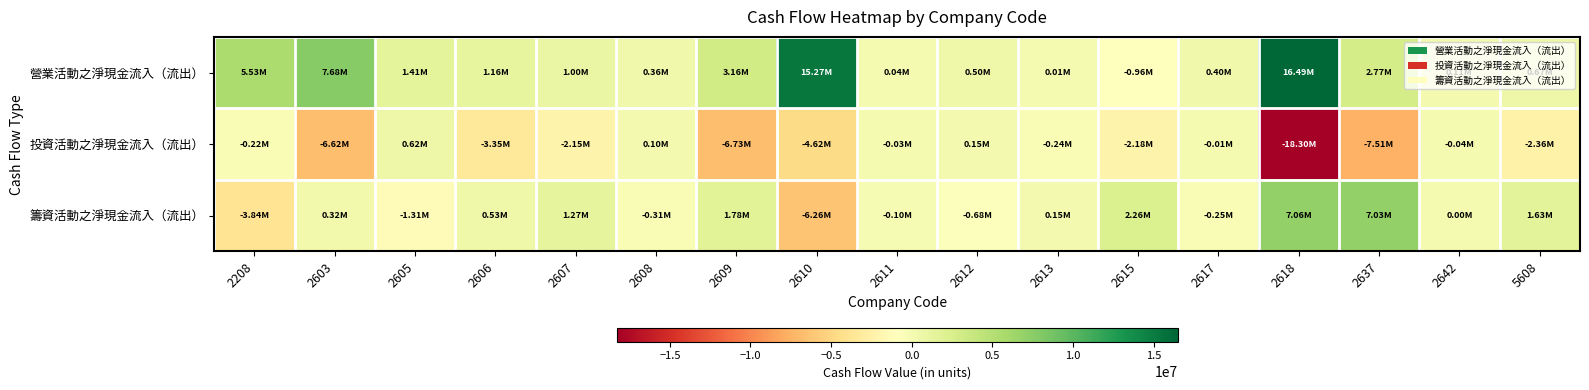

List the series in order of their peak value, highest first.

營業活動之淨現金流入（流出）, 籌資活動之淨現金流入（流出）, 投資活動之淨現金流入（流出）